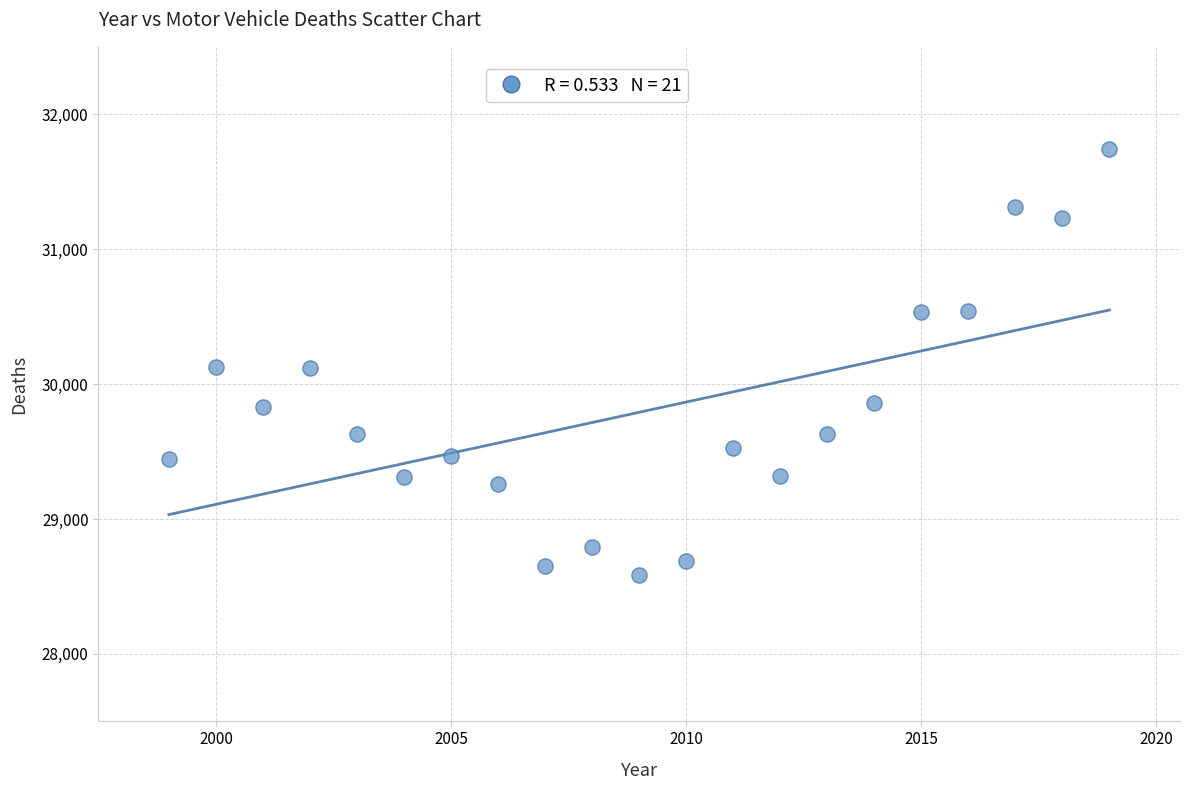

What is the range of Y values (max minus min)?

3160